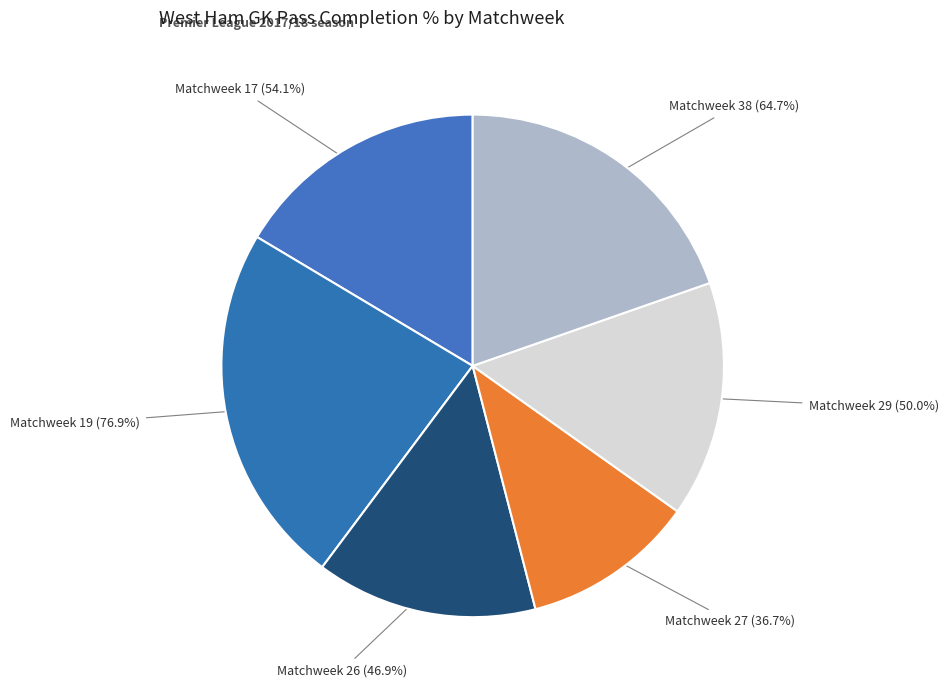

To the nearest percent, what is the difference between the largest and smallest slice percentages?

12%